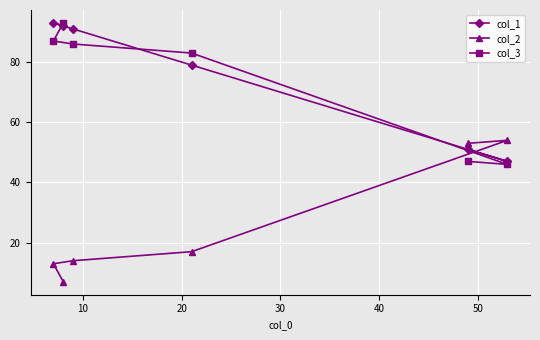

List the series in order of their peak value, highest first.

col_1, col_3, col_2